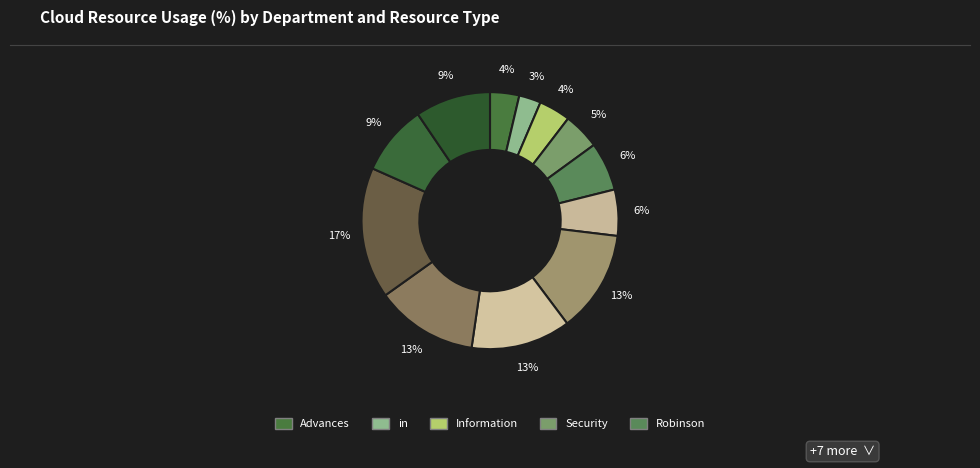

How many segments does this pie chart have?

12